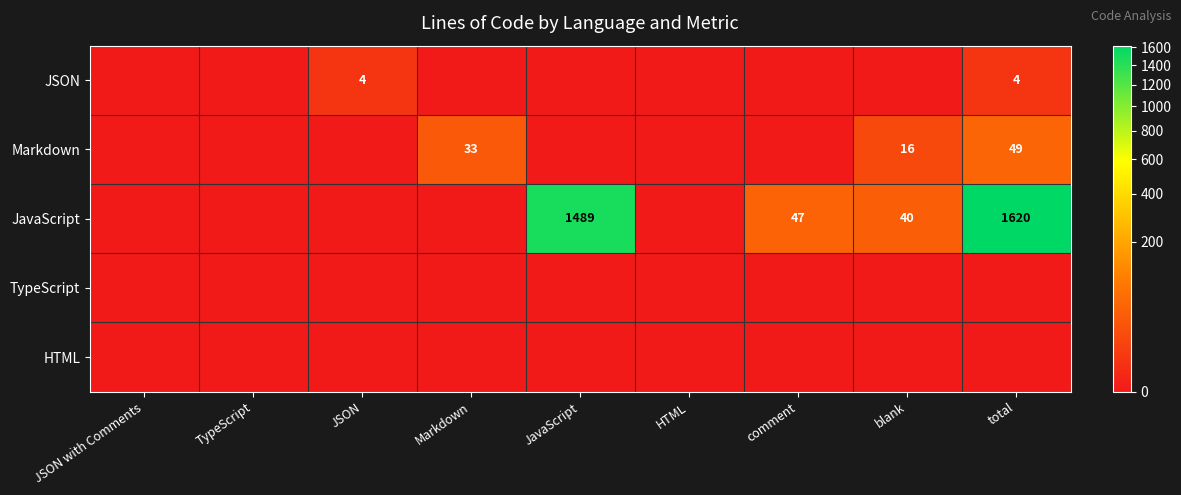

Count the number of categories in the chart.

9